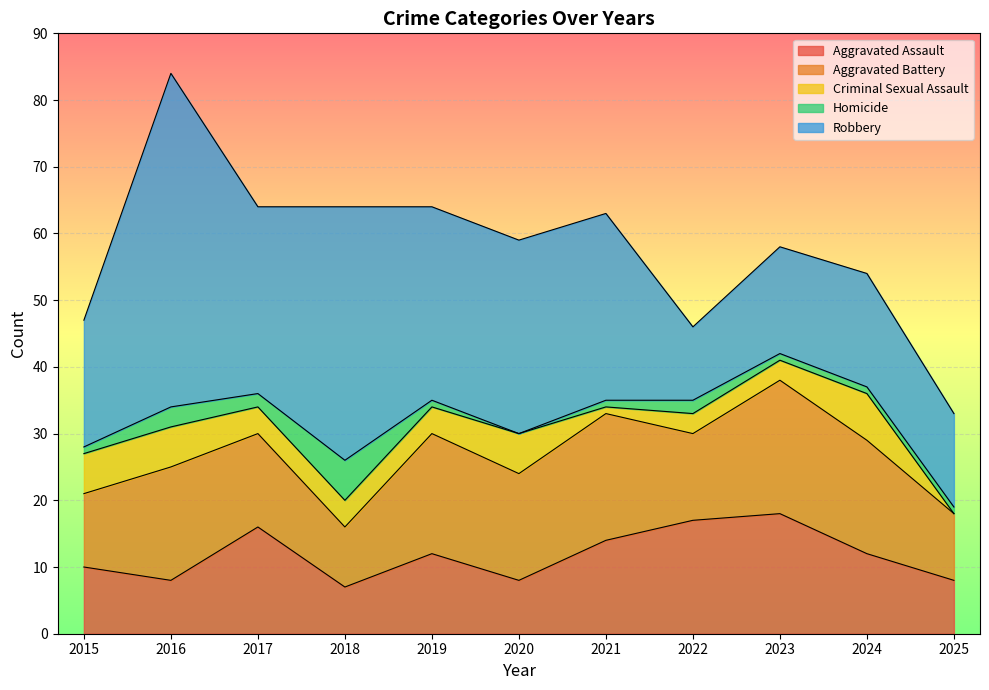

True or false: Aggravated Assault and Criminal Sexual Assault cross at least once.

False